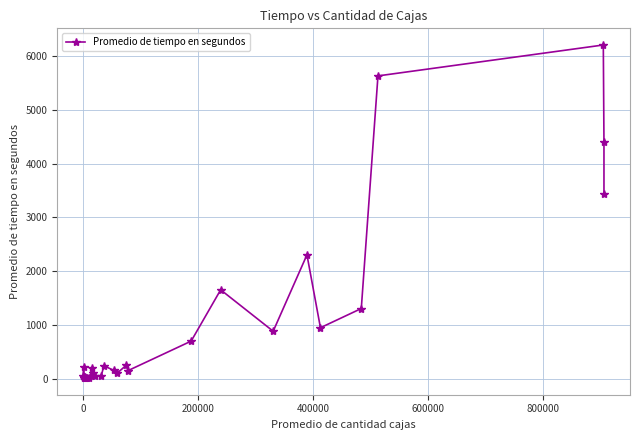

What is the average value?

977.0